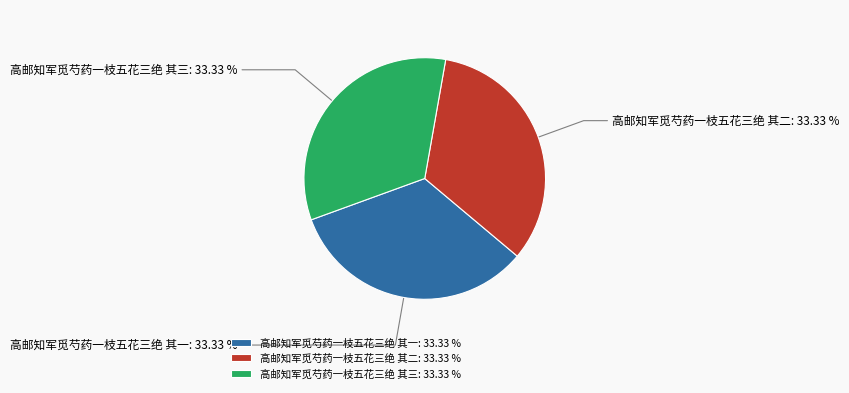

Is the sum of 高邮知军觅芍药一枝五花三绝 其三 and 高邮知军觅芍药一枝五花三绝 其一 greater than half?

Yes